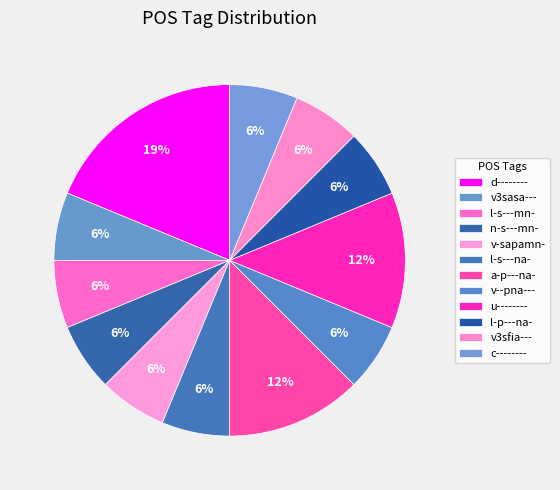

Does l-s---na- account for over 50% of the chart?

No